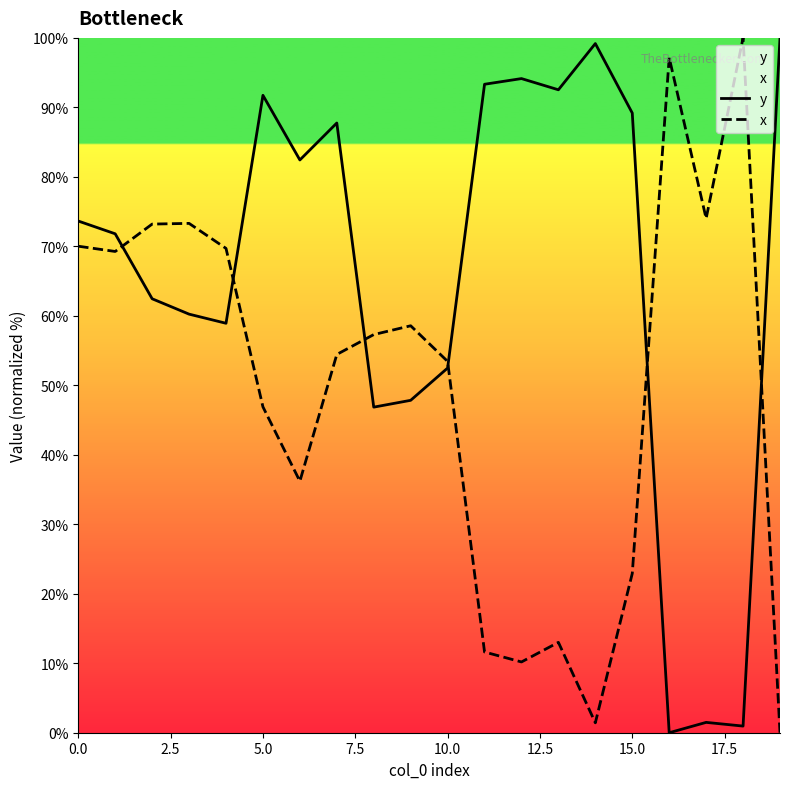

What is the highest value of the y series?

100.0